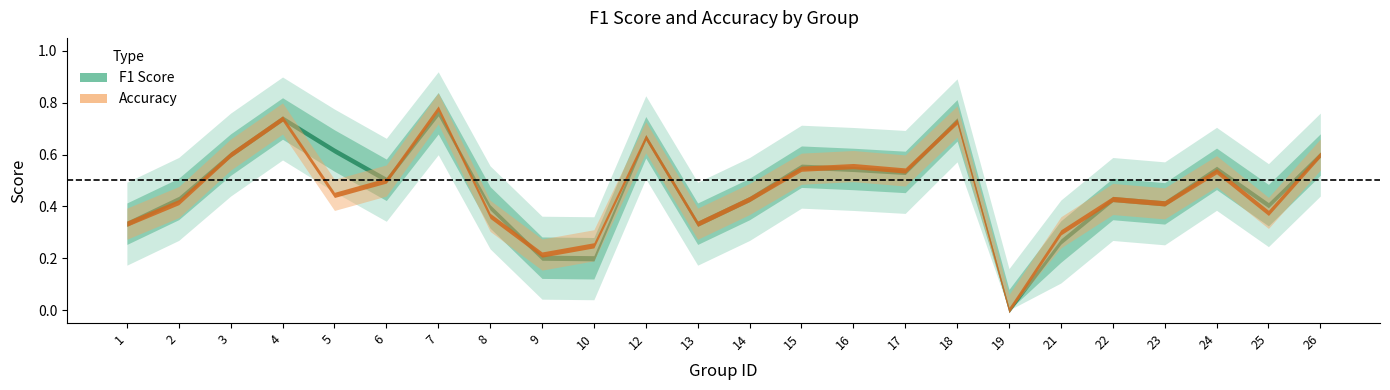

Rank the series by their average value, from highest to lowest.

f1, accuracy